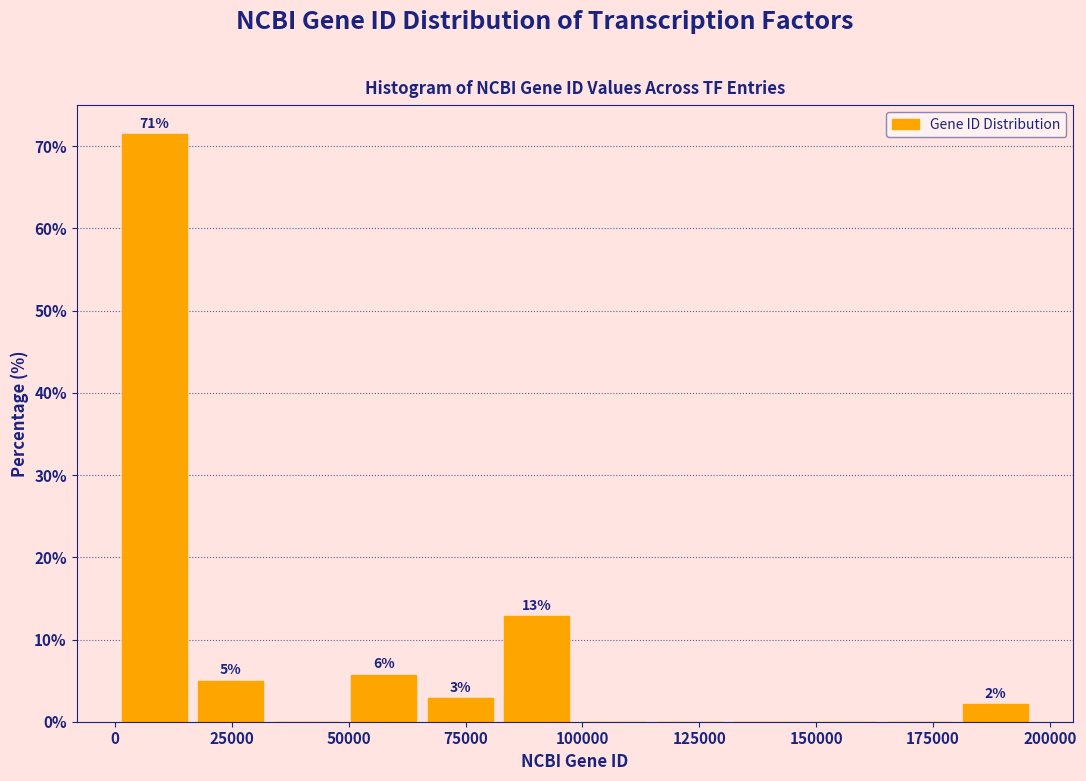

Read against the x-axis, roughly where is the centre of the tallest bar?

10000